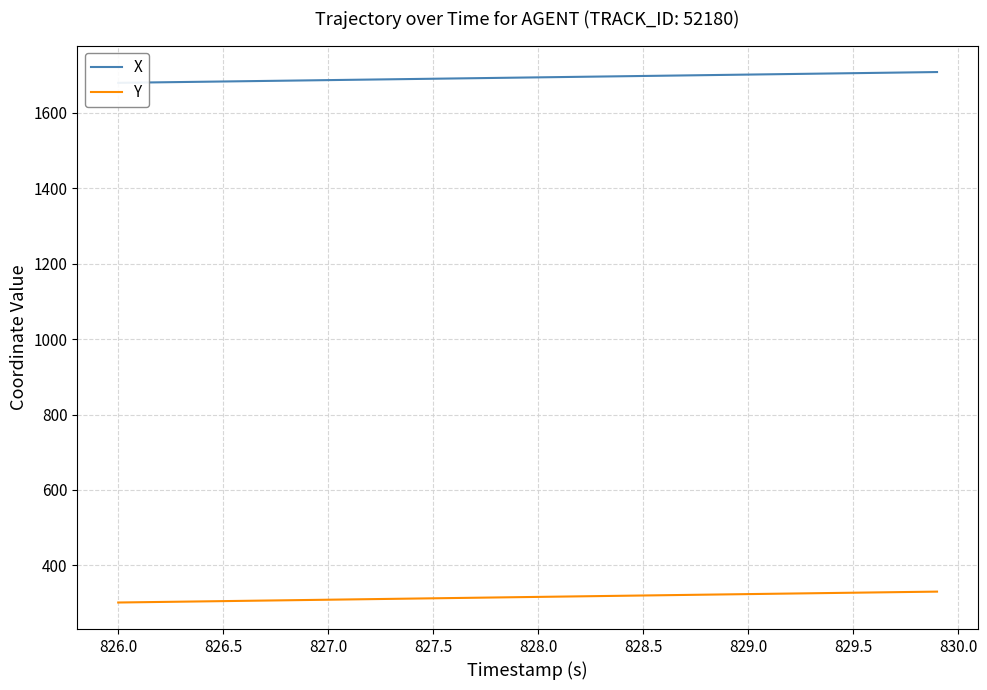

Which series has the widest spread of values?

Y